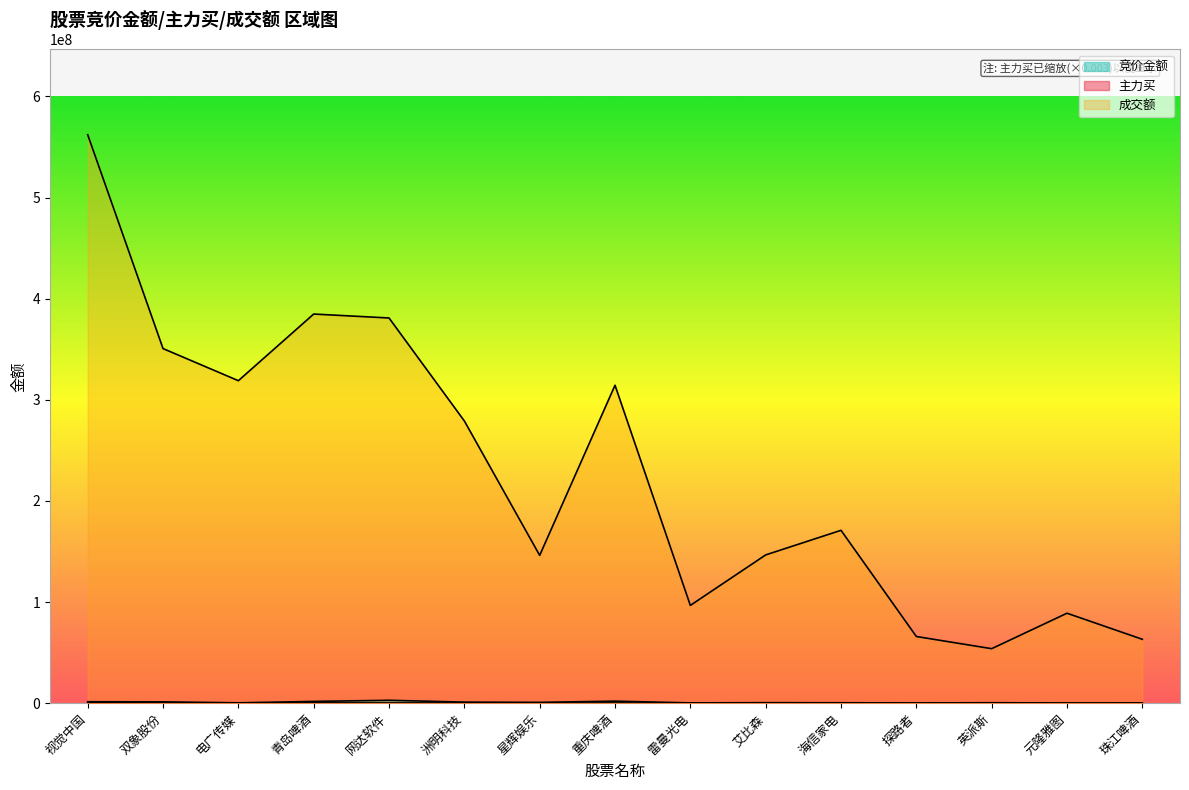

In 主力买, how many points are lower than both neighbors (excluding endpoints)?

4